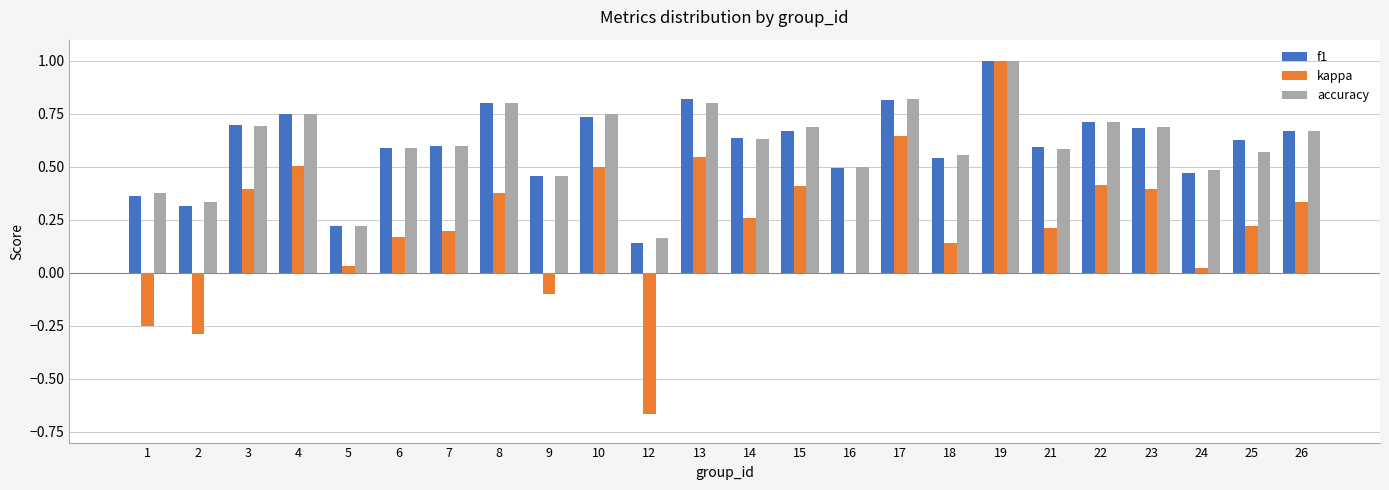

Count the number of categories in the chart.

24